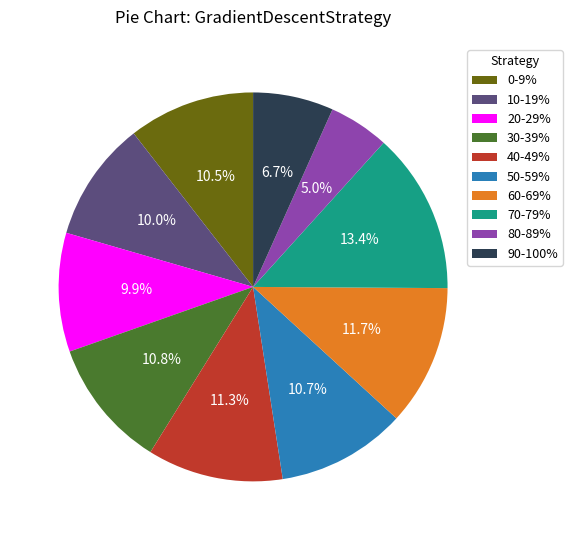

Which category has the smallest portion of the pie?

80-89%